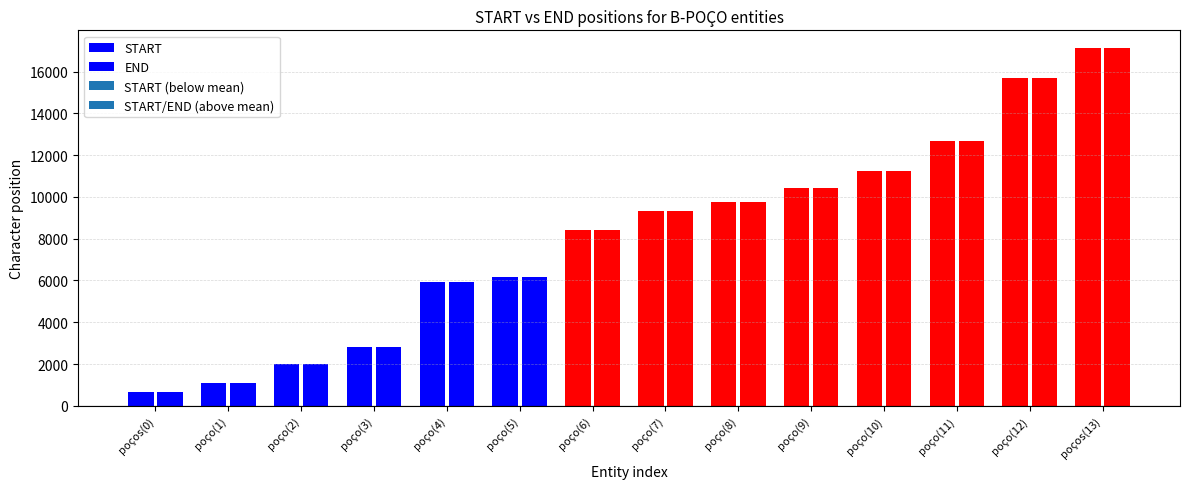

What value does the START series have at poço(3)?

2811